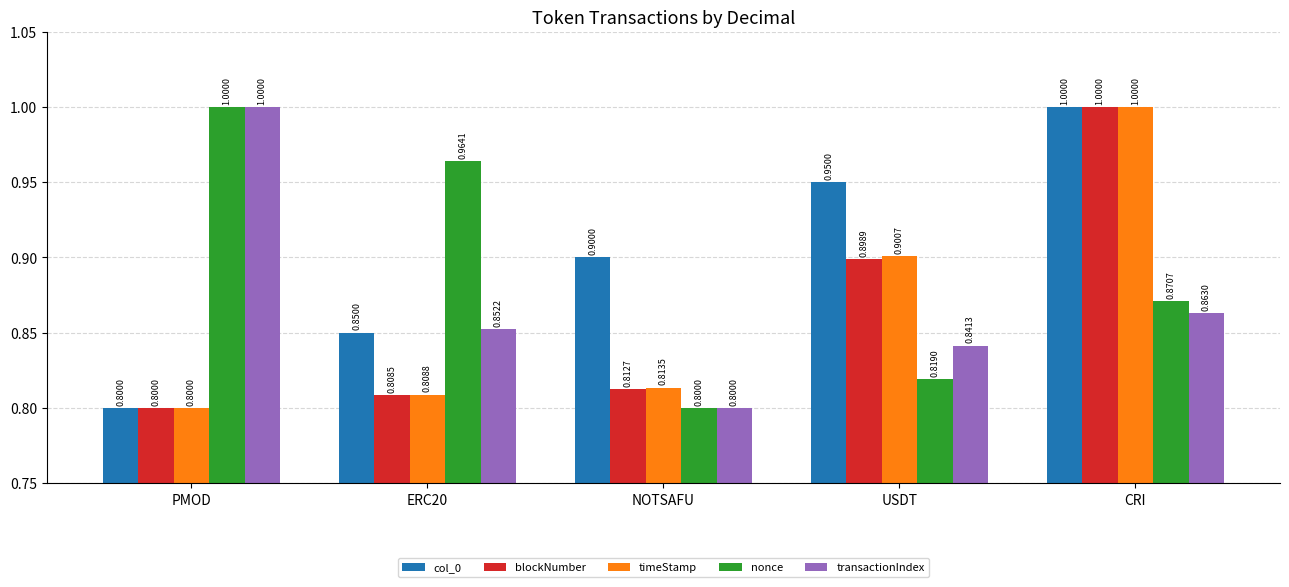

Between ERC20 and CRI, which series saw the biggest shift?

blockNumber